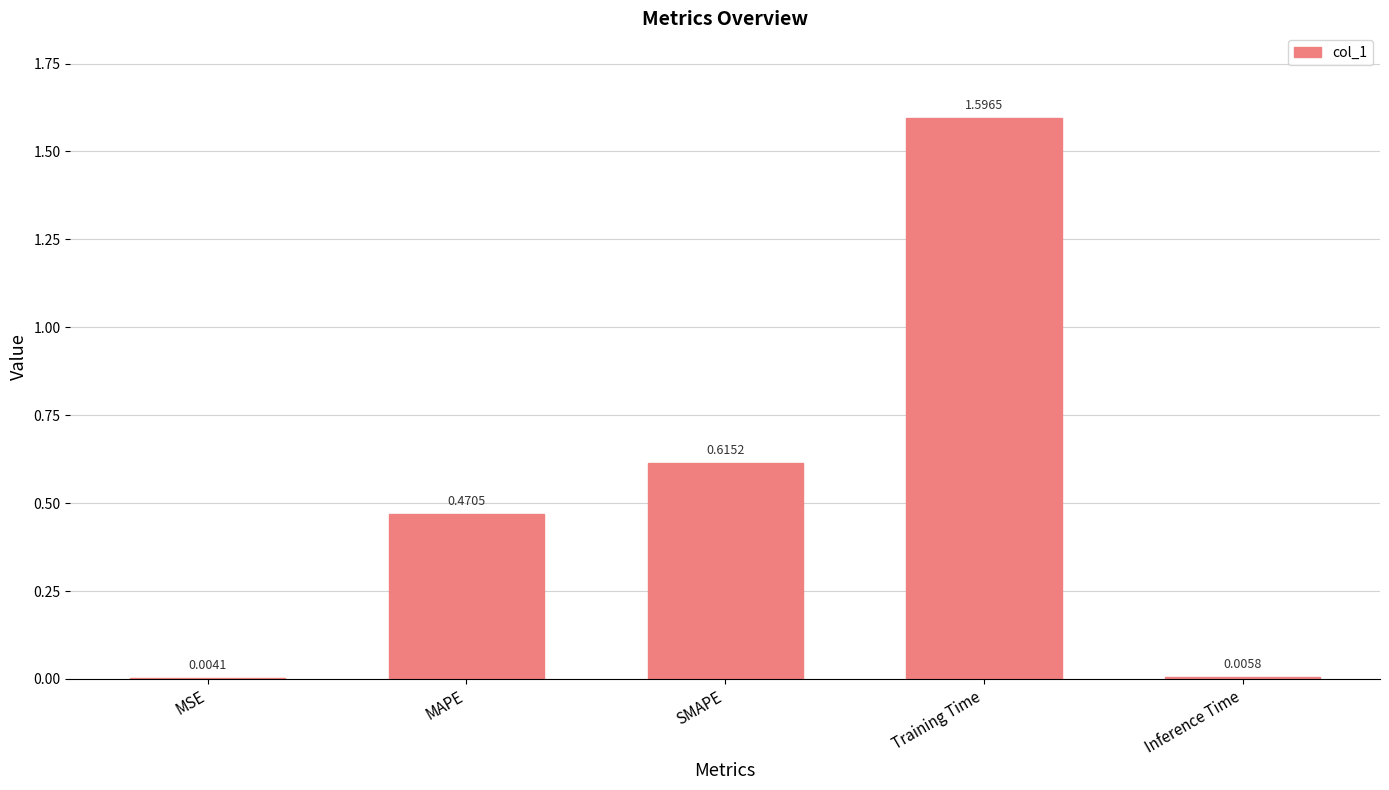

Which label corresponds to the largest value in the chart?

Training Time